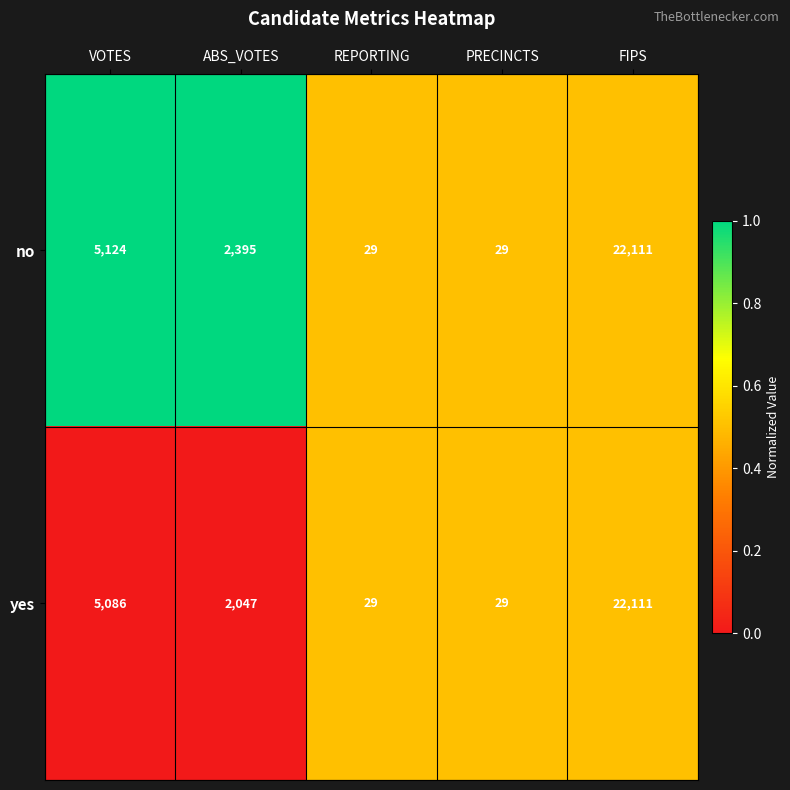

Is the value of yes at VOTES greater than the value of no at VOTES?

No